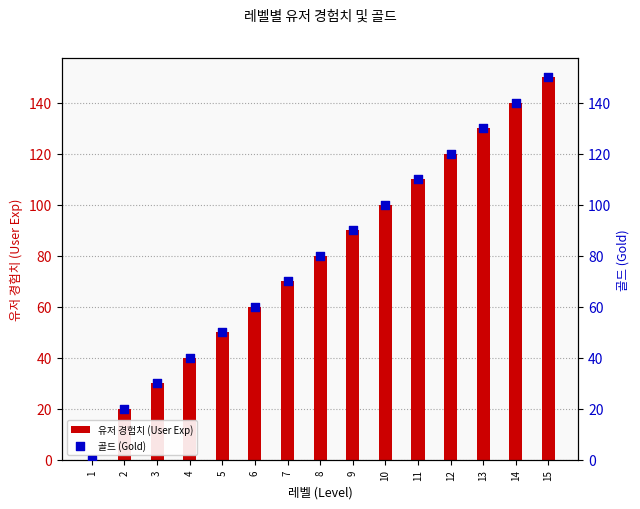

At how many categories does at least one series exceed 55?

10